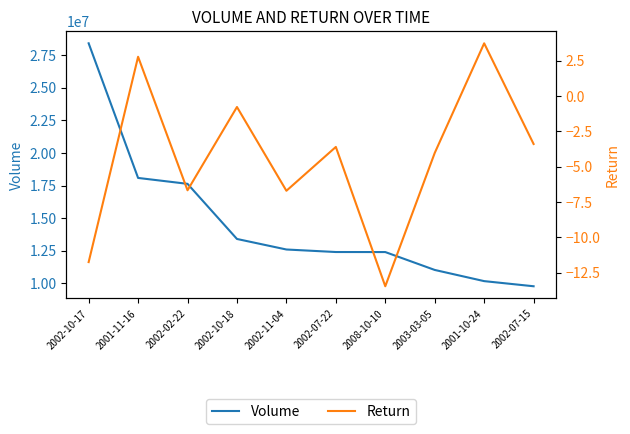

Reading right to left, extract all data points from this chart.

Volume: 9773105.0	10166685.0	11024903.0	12396237.0	12399336.0	12593027.0	13400775.0	17629662.0	18082346.0	28409961.0
Return: -3.4	3.7	-4.0	-13.5	-3.6	-6.7	-0.8	-6.7	2.8	-11.7